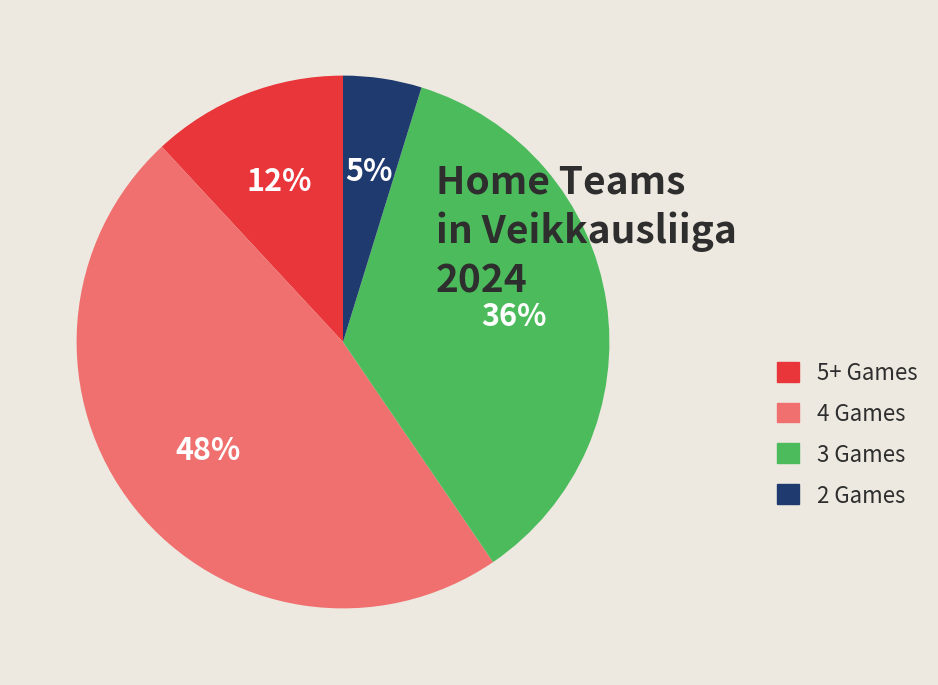

What percentage is the 2 Games slice, to the nearest percent?

5%